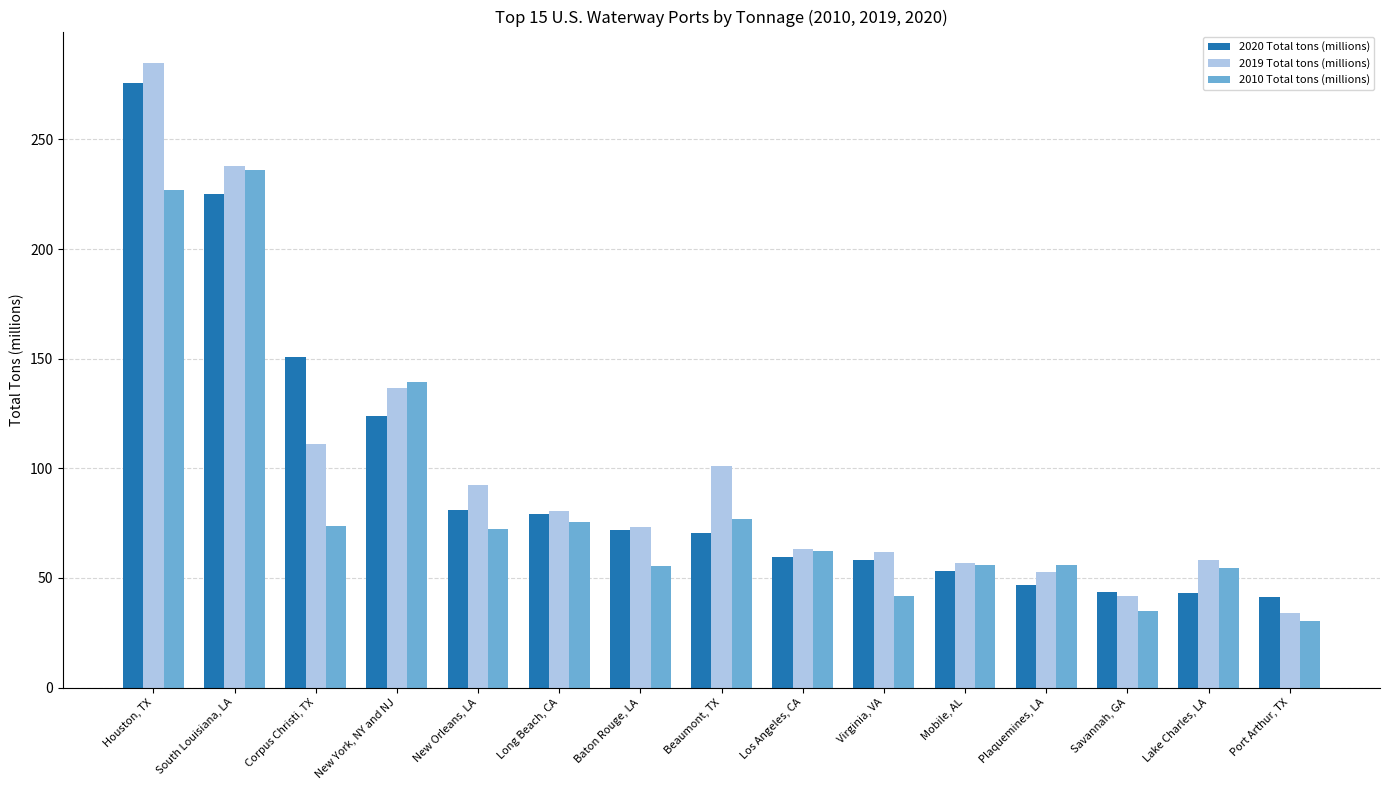

Are the bars horizontal?

No